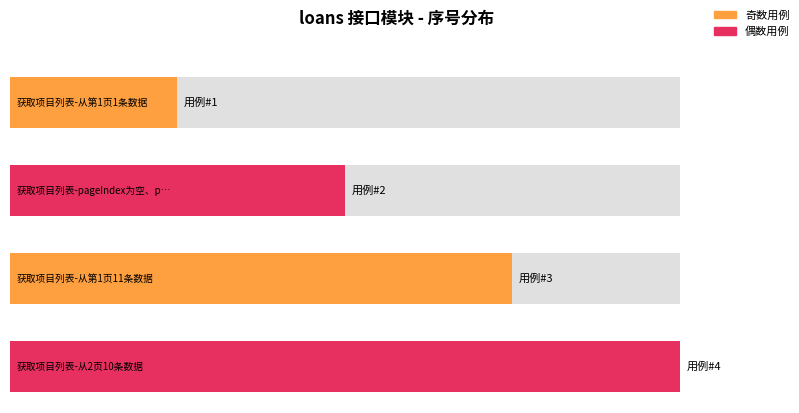

True or false: the data shows 1 at 获取项目列表-从第1页1条数据.

False